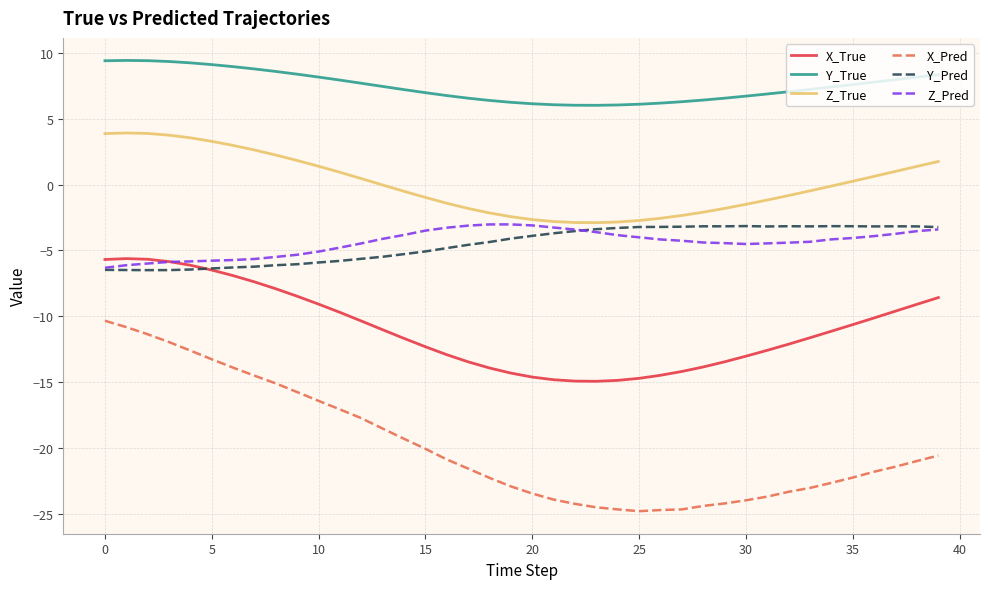

Which series has the largest range (max minus min)?

X_Pred